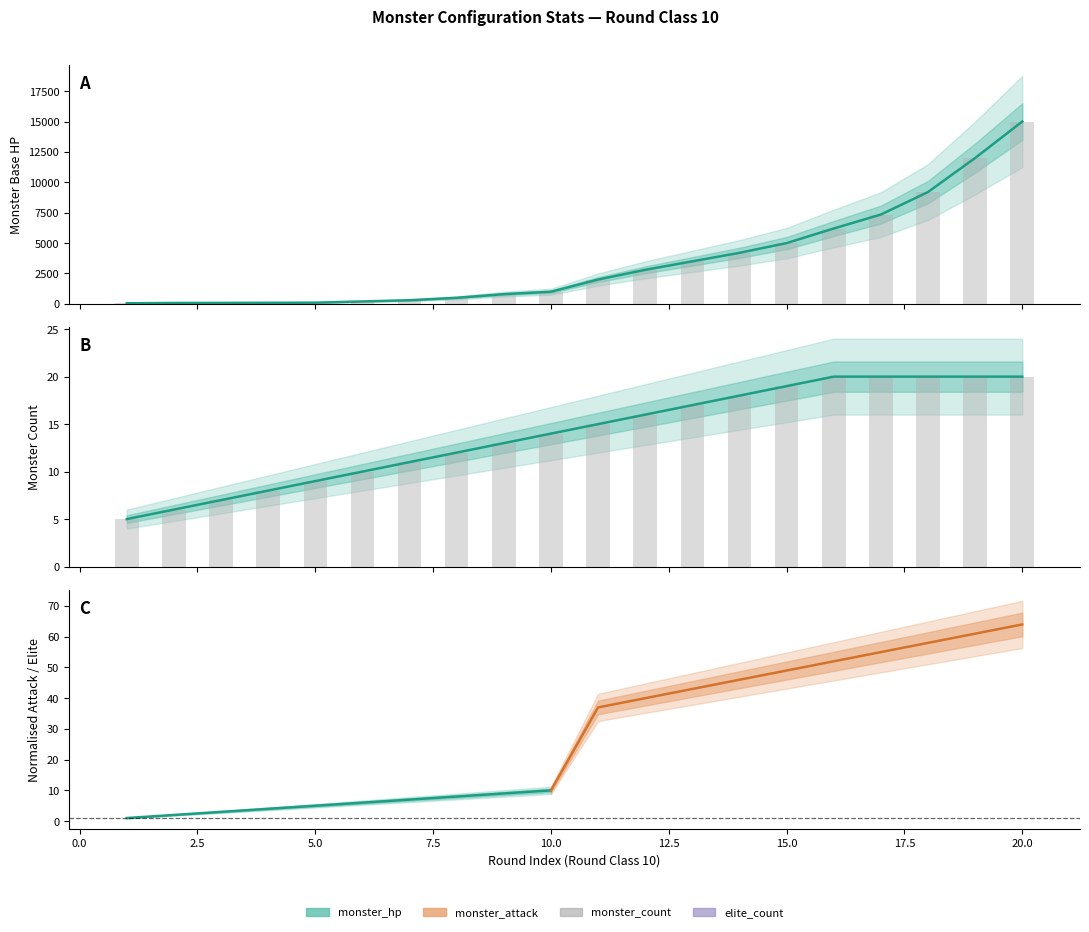

How many values in the monster_hp series exceed 2000?

9